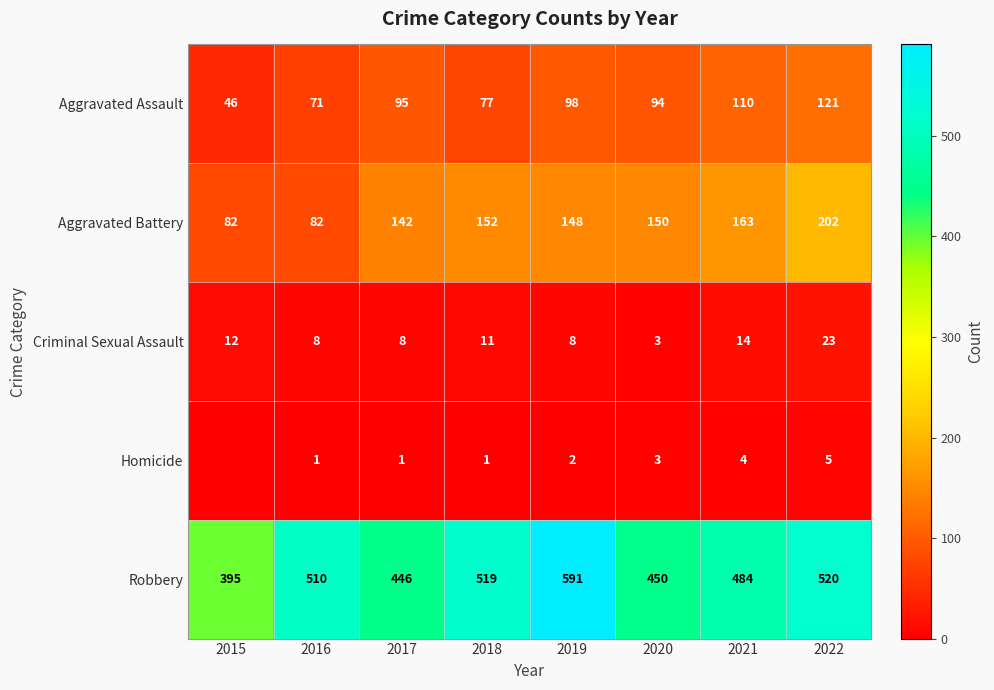

The value of Criminal Sexual Assault at 2021 is 14. True or false?

True